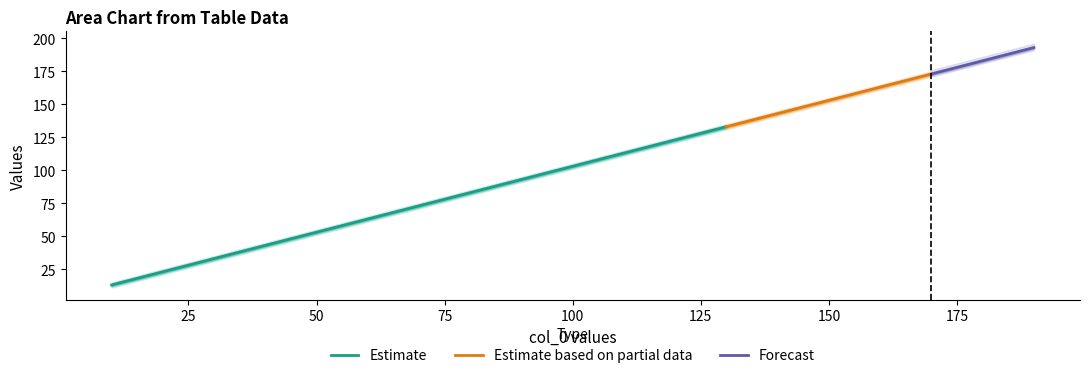

The value of Estimate at 100 is 103. True or false?

True